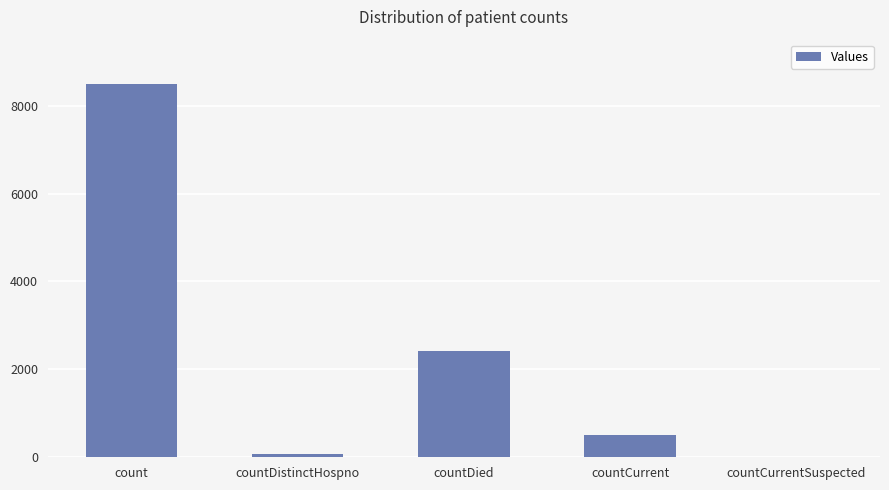

What is the sum of the values at countDied and count?

10927